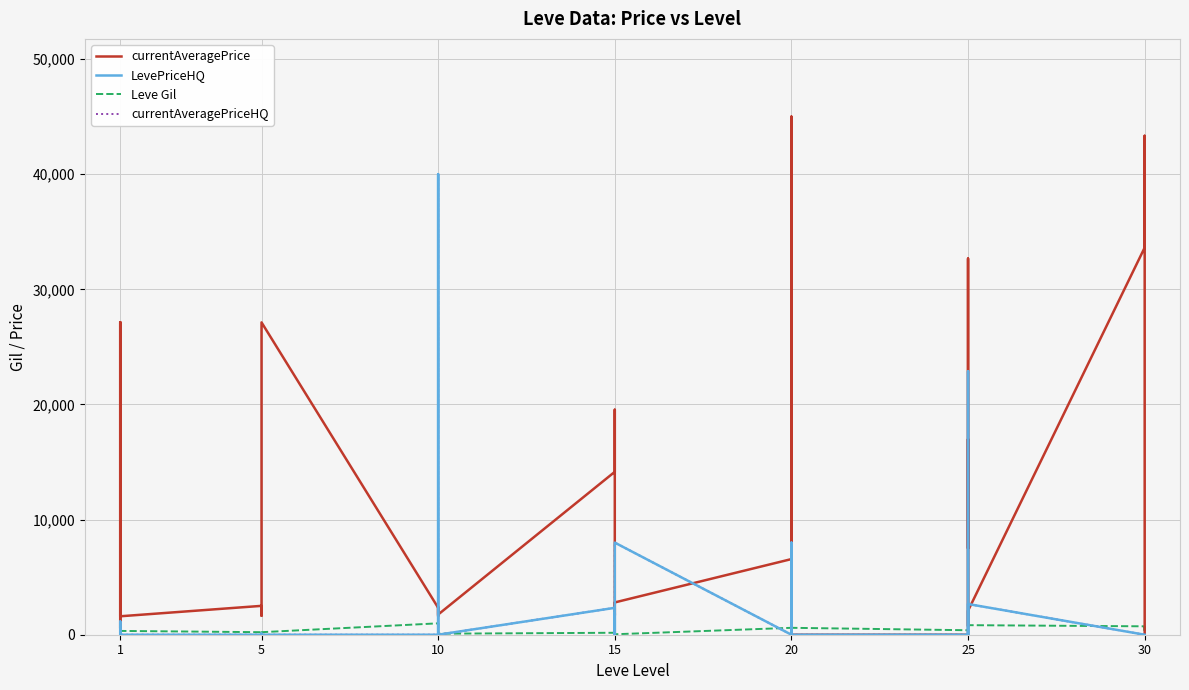

Reading left to right, transcribe all the data shown in this chart.

currentAveragePrice: 27128.0	3960.0	565.8	1750.0	27119.0	1602.0	2507.0	1648.0	2417.0	2481.0	2392.0	27127.0	2342.0	1605.0	1684.0	2393.0	2419.0	1753.0	14149.0	19542.0	5092.0	1686.0	2408.0	2804.9	6568.8	0.0	19393.6	3266.7	45000.0	0.0	0.0	16985.6	7500.0	32670.0	739.5	2081.5	33625.0	43333.3	18500.0	0.0
LevePriceHQ: 0.0	1147.7	605.4	0.0	0.0	0.0	0.0	0.0	100.0	0.0	0.0	0.0	0.0	38000.0	40000.0	0.0	0.0	0.0	2335.3	0.0	1846.0	0.0	4500.0	8000.0	0.0	0.0	0.0	8000.0	0.0	0.0	0.0	22880.0	0.0	0.0	0.0	2666.7	0.0	0.0	0.0	0.0
Leve Gil: 160.0	114.0	115.0	690.0	690.0	330.0	220.0	110.0	220.0	220.0	220.0	220.0	990.0	430.0	990.0	990.0	990.0	90.0	170.0	910.0	170.0	40.0	910.0	40.0	600.0	960.0	600.0	600.0	960.0	600.0	390.0	820.0	830.0	200.0	200.0	830.0	730.0	220.0	640.0	220.0
currentAveragePriceHQ: 0.0	1147.7	605.4	3004.0	0.0	0.0	0.0	0.0	100.0	0.0	0.0	0.0	0.0	38000.0	40000.0	0.0	0.0	0.0	2335.3	0.0	1846.0	0.0	4500.0	8000.0	0.0	0.0	0.0	8000.0	0.0	0.0	0.0	22880.0	0.0	0.0	0.0	2666.7	0.0	0.0	0.0	0.0